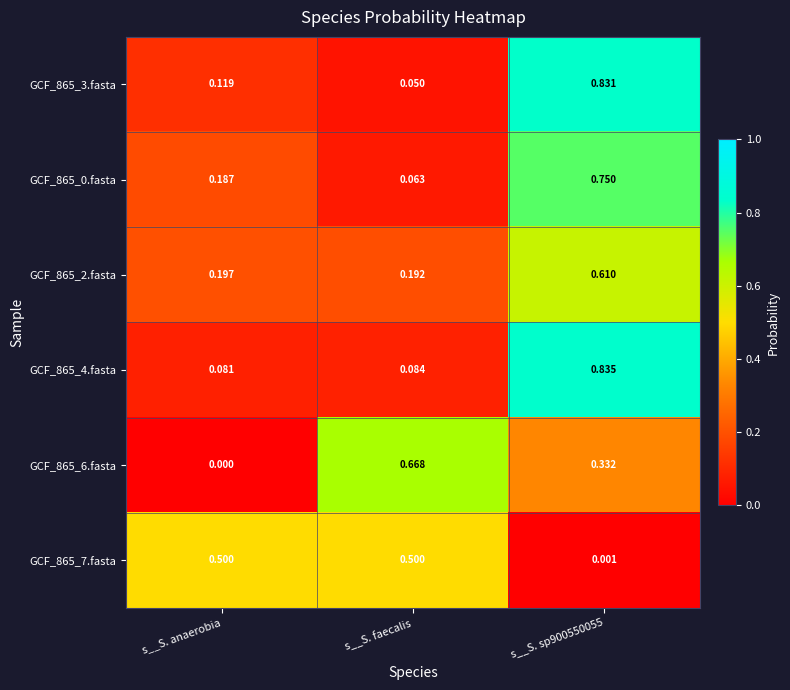

Between s__S. anaerobia and s__S. sp900550055, which series saw the biggest shift?

GCF_865_4.fasta